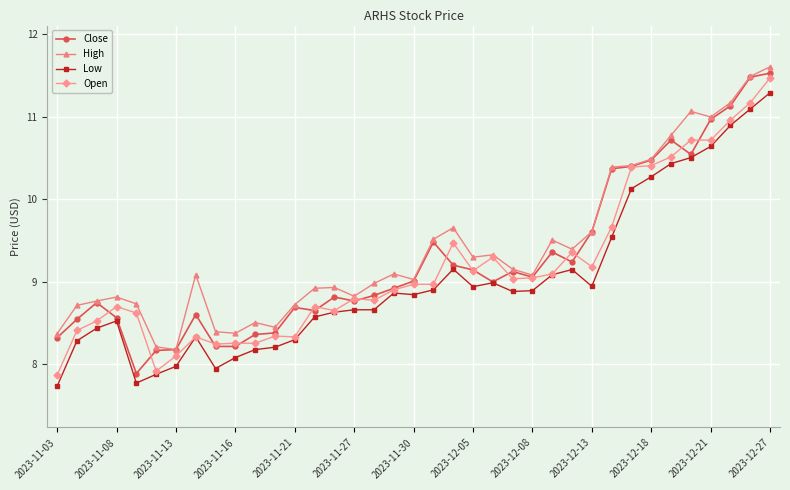

What is the value of the Low point at the 24th from the left?

8.9